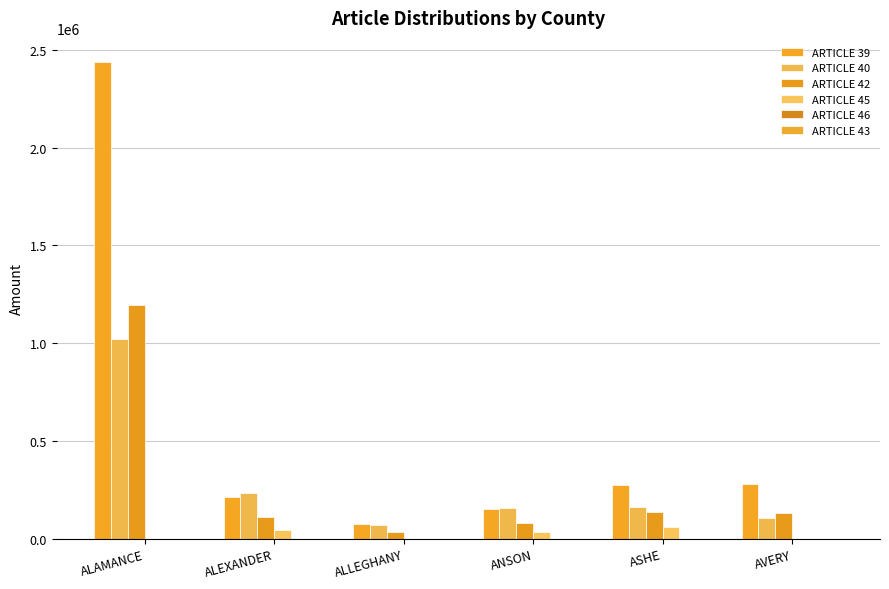

What is the value of the ARTICLE 40 bar at the 3rd from the left?

72474.0